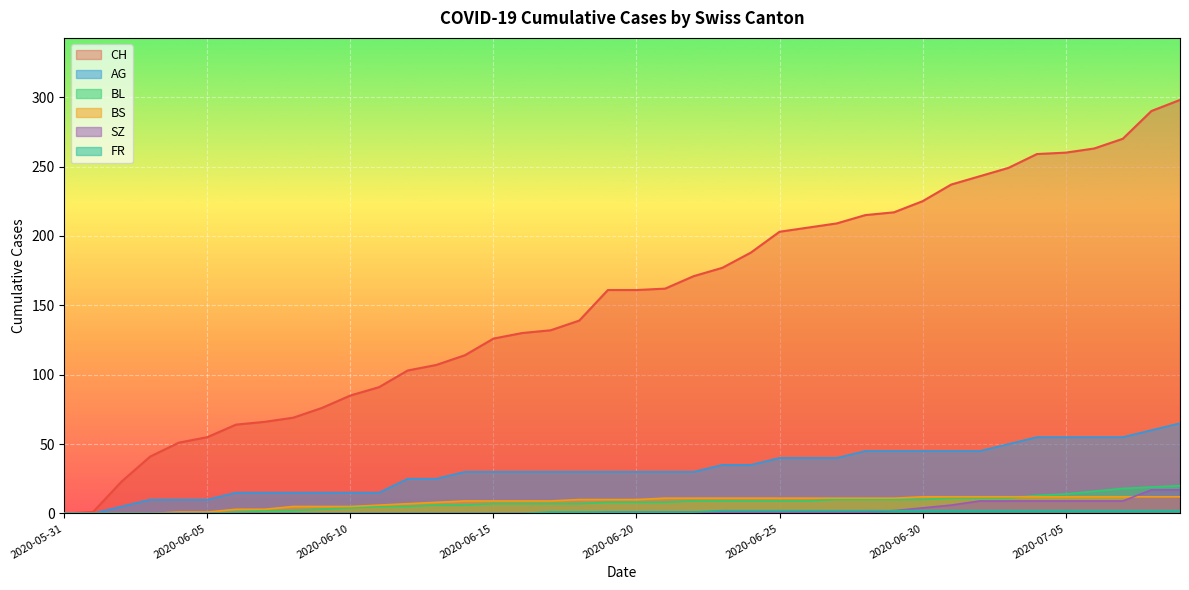

Reading left to right, what are all the values shown in this chart?

CH: 0	1	23	41	51	55	64	66	69	76	85	91	103	107	114	126	130	132	139	161	161	162	171	177	188	203	206	209	215	217	225	237	243	249	259	260	263	270	290	298
AG: 0	0	5	10	10	10	15	15	15	15	15	15	25	25	30	30	30	30	30	30	30	30	30	35	35	40	40	40	45	45	45	45	45	50	55	55	55	55	60	65
BL: 0	0	0	0	0	0	1	2	2	3	4	5	5	6	6	7	7	7	7	8	8	8	9	9	9	9	9	10	10	10	10	11	11	11	13	14	16	18	19	20
BS: 0	0	0	0	1	1	3	3	5	5	5	6	7	8	9	9	9	9	10	10	10	11	11	11	11	11	11	11	11	11	12	12	12	12	12	12	12	12	12	12
SZ: 0	0	0	0	0	0	0	0	0	0	0	0	0	0	0	0	0	0	0	1	1	1	1	1	1	1	1	1	1	2	4	6	9	9	9	9	9	9	17	17
FR: 0	0	0	0	0	0	0	0	0	0	0	0	0	0	0	0	0	1	1	1	1	1	1	2	2	2	2	2	2	2	2	2	2	2	2	2	2	2	2	2